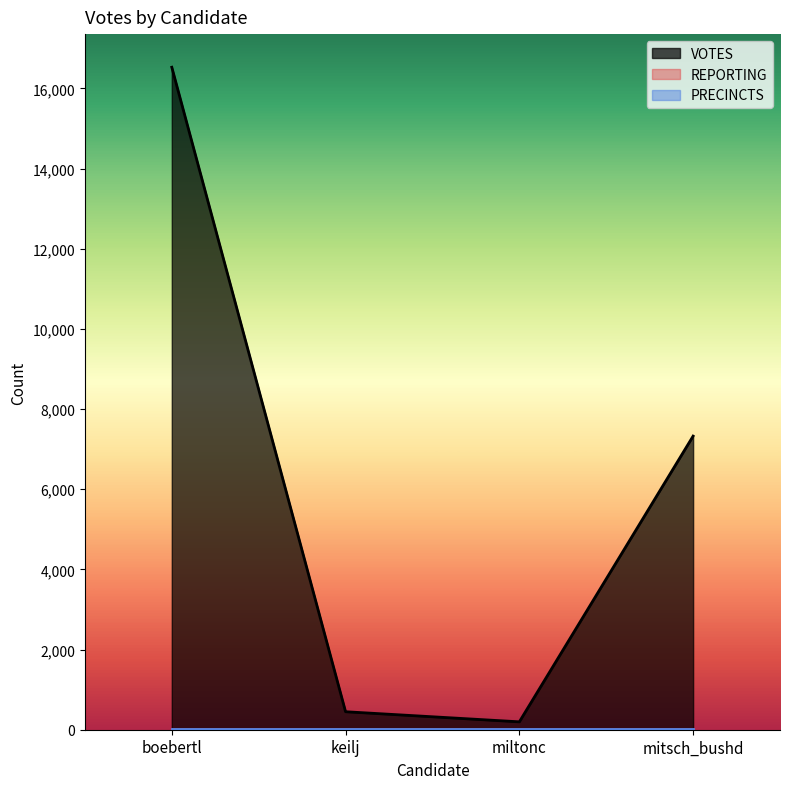

Between boebertl and keilj, which series saw the biggest shift?

VOTES